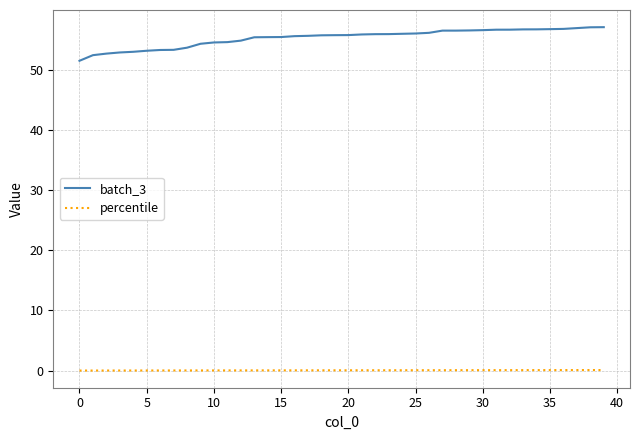

Which series has the largest total across all categories?

batch_3